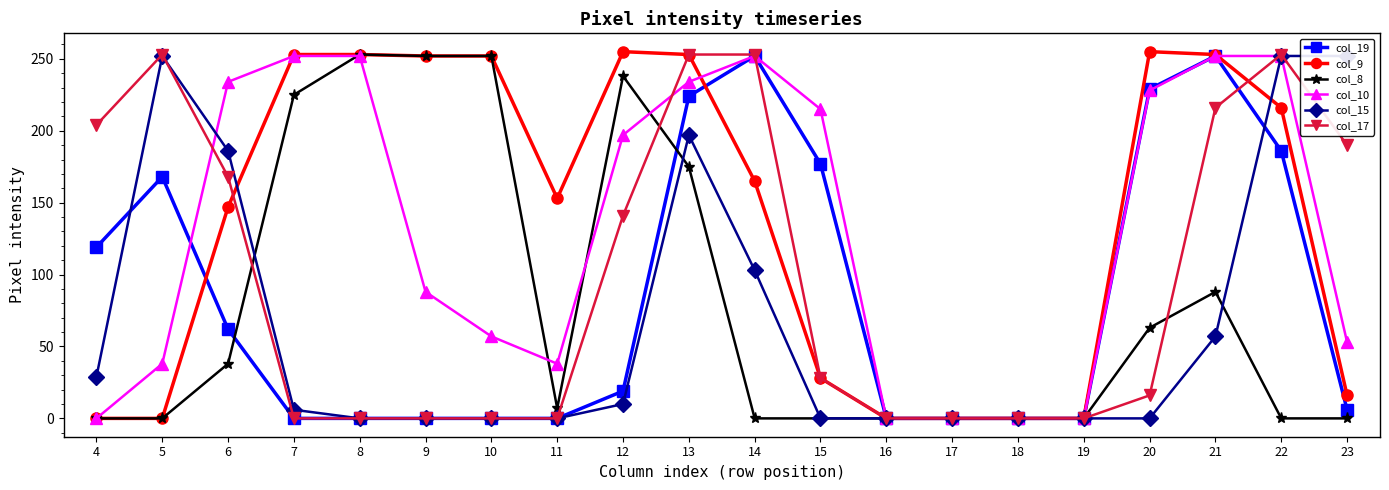

In col_9, how many points are lower than both neighbors (excluding endpoints)?

1